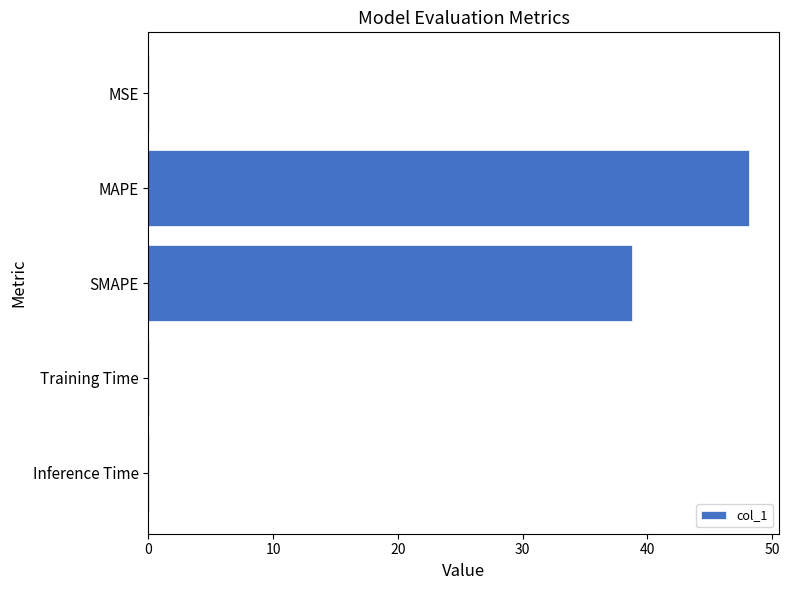

Is it true that the value at MSE is 0.0?

True